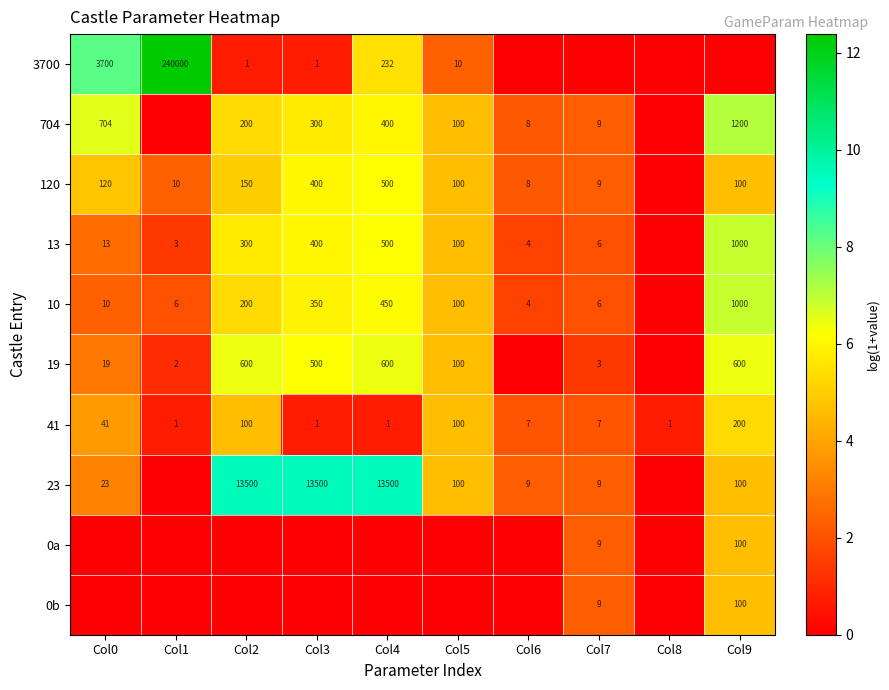

What is the sum of the 19 values at Col5 and Col2?

700